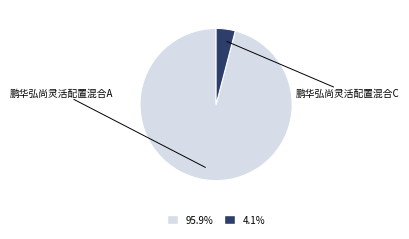

To the nearest percent, what portion does 鹏华弘尚灵活配置混合C represent?

4%